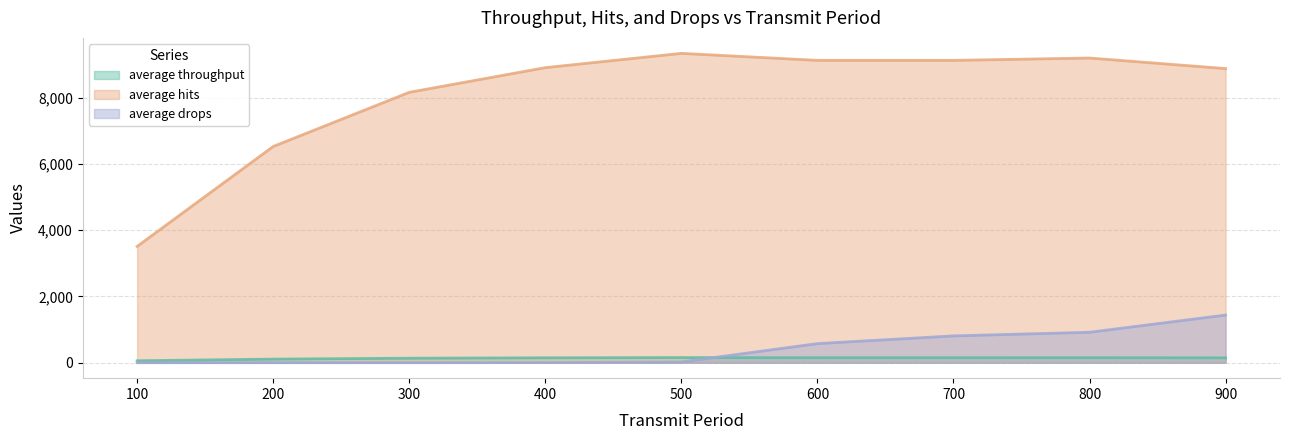

True or false: average drops and average hits cross at least once.

False